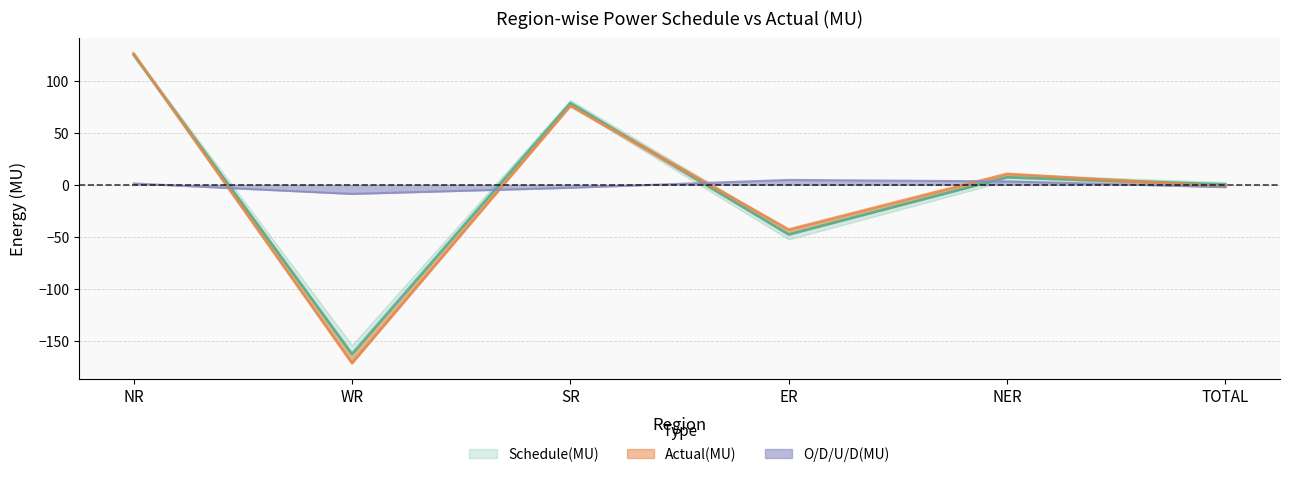

What position from the right is NR?

6